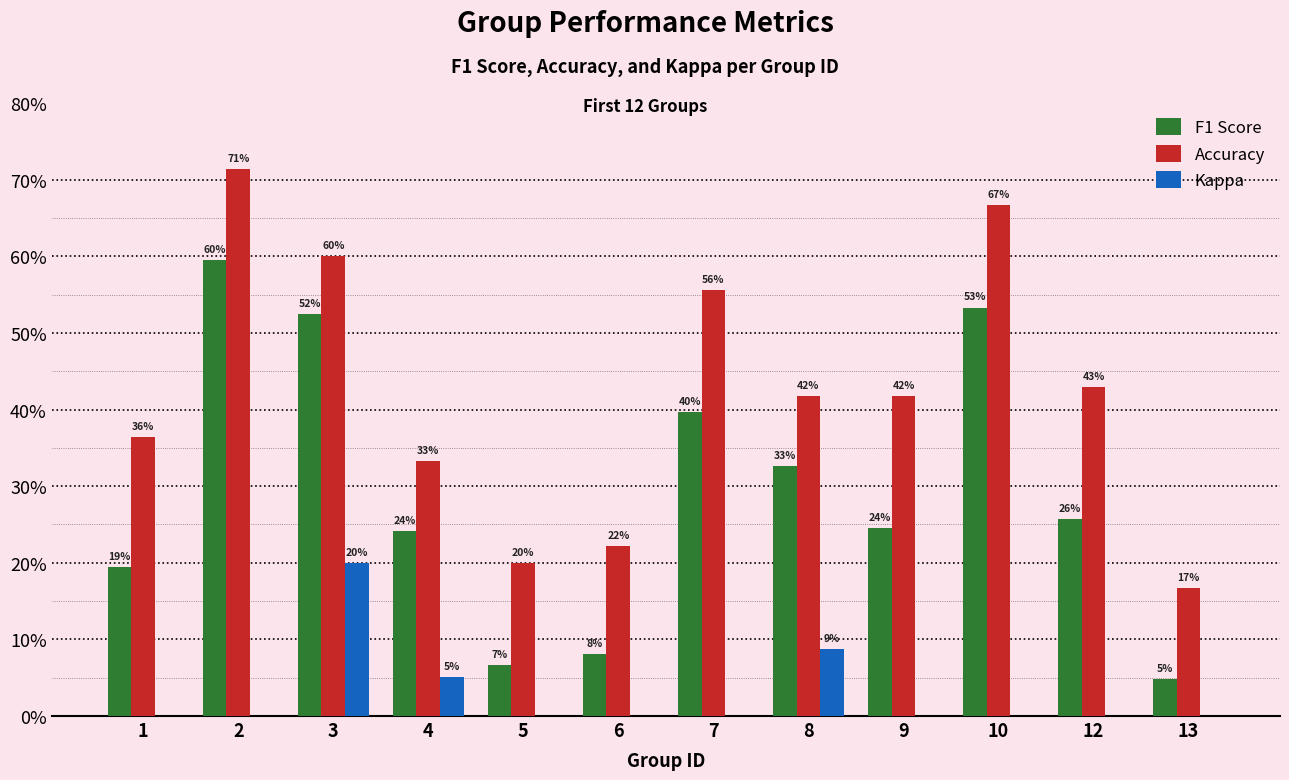

At which label is F1 Score closest to 0?

13